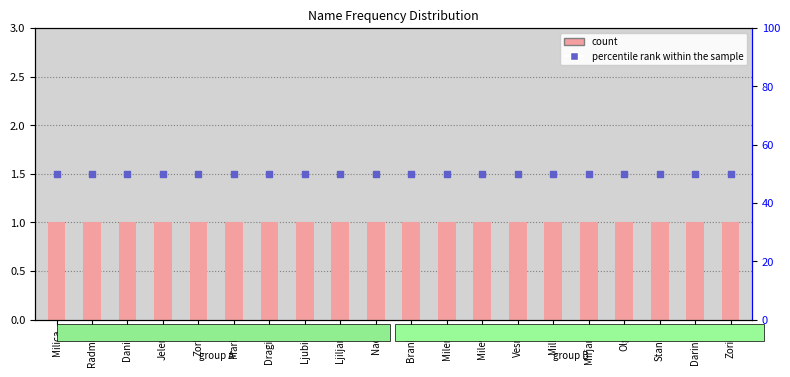

What is the total value across all series at Mileva?

51